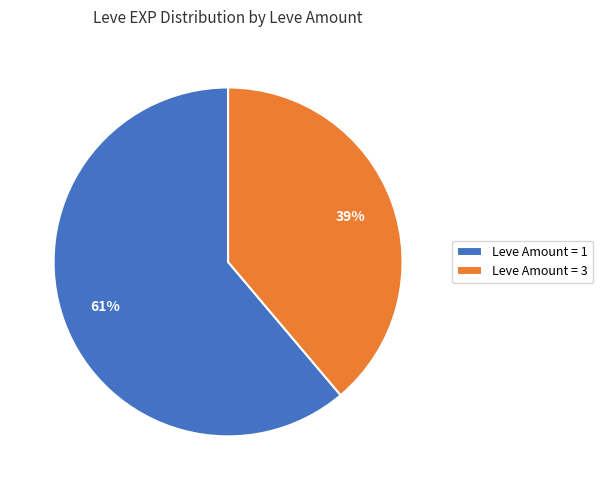

Which category has the biggest portion of the pie?

Leve Amount = 1